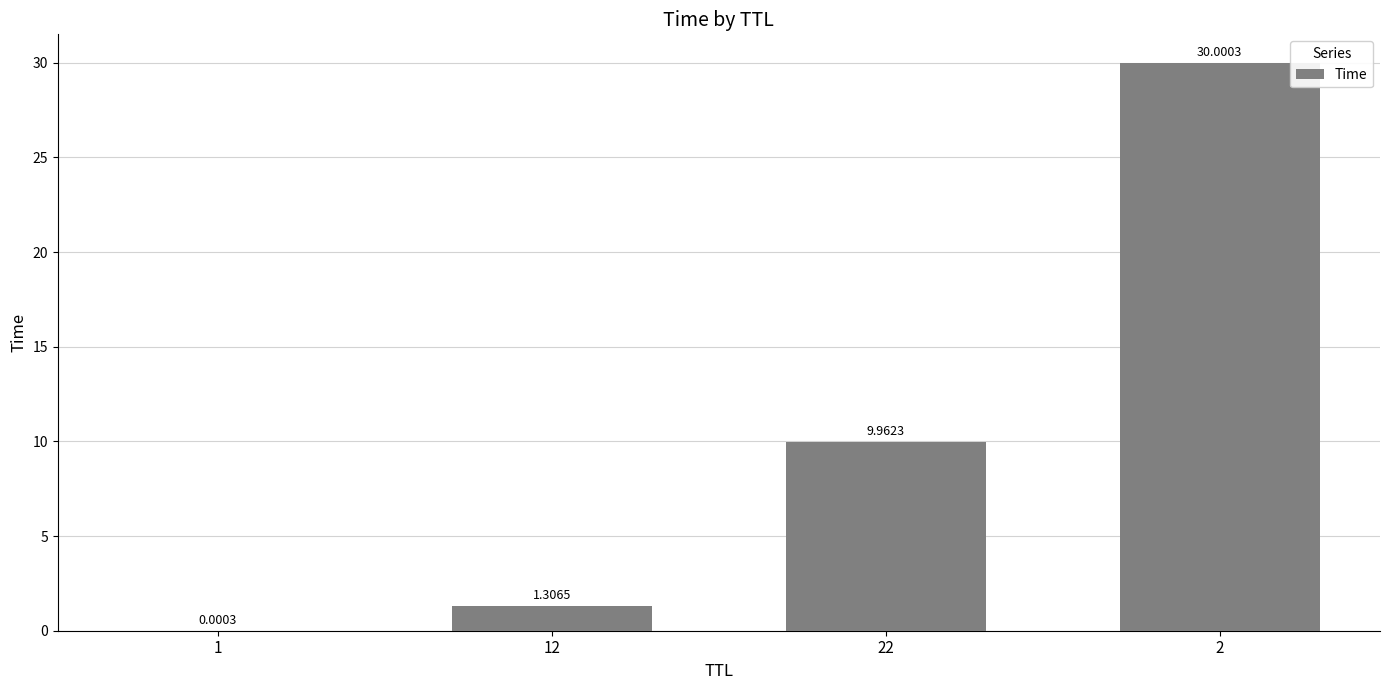

At which category does the chart reach its peak across all series?

2